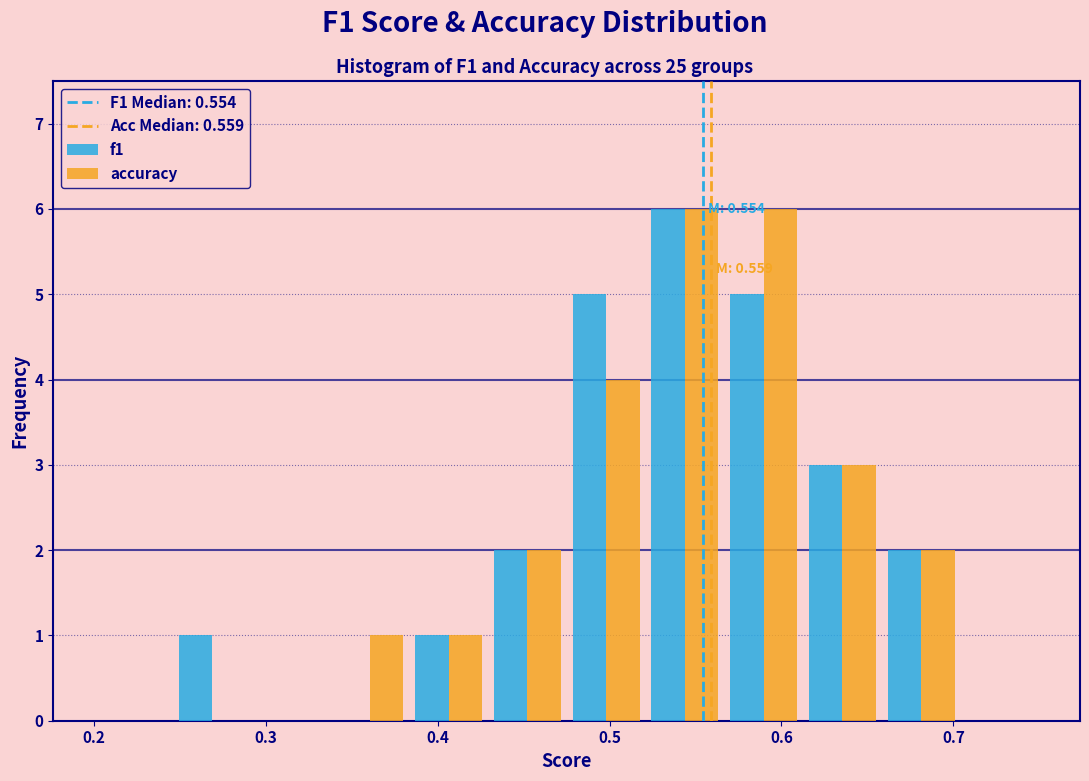

In the f1 series, which range on the x-axis has the tallest bar?

0.52 to 0.57